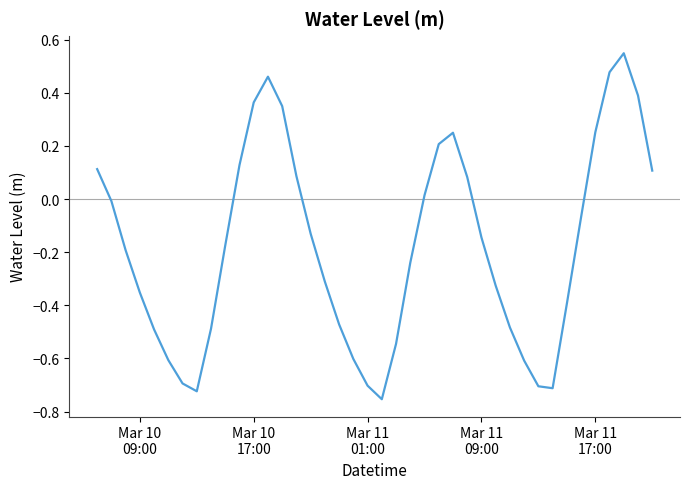

What is the difference between the maximum and minimum values?

1.3